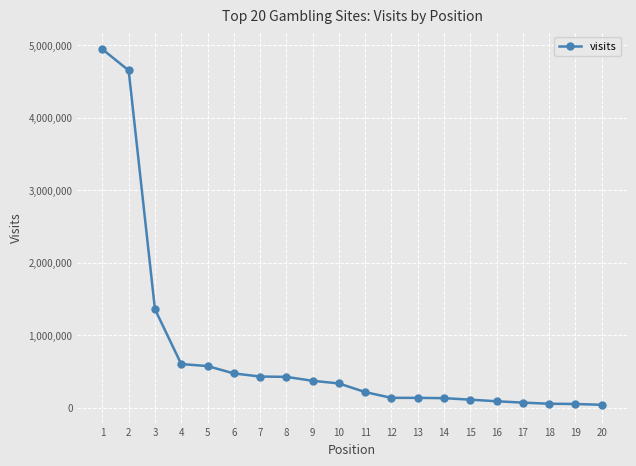

What is the sum of all values?

15162532